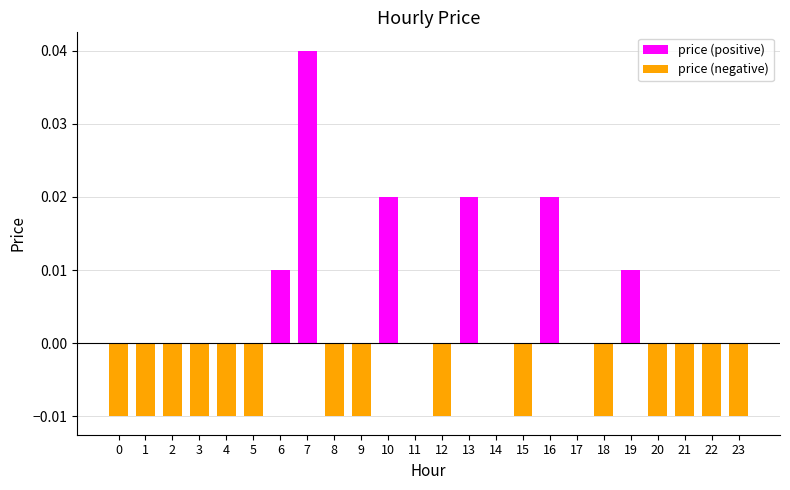

At how many categories does at least one series exceed 0?

6